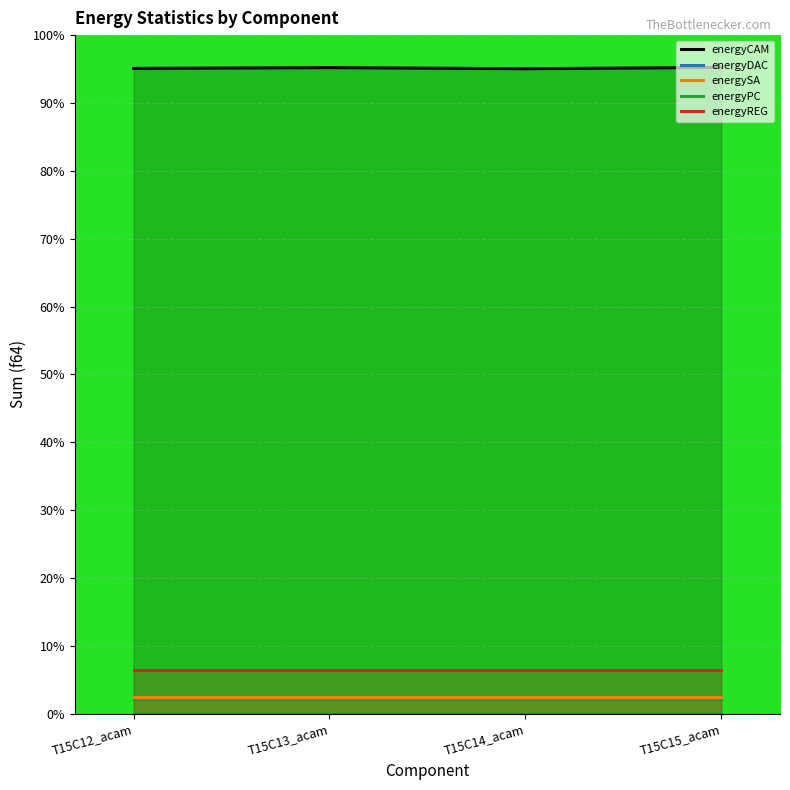

At which label is energySA closest to 2?

T15C12_acam